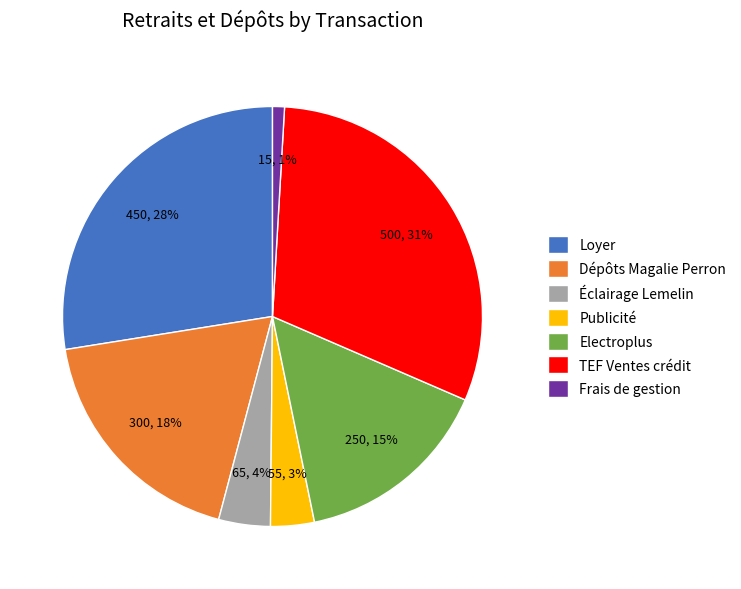

To the nearest percent, what is the average slice percentage?

14%